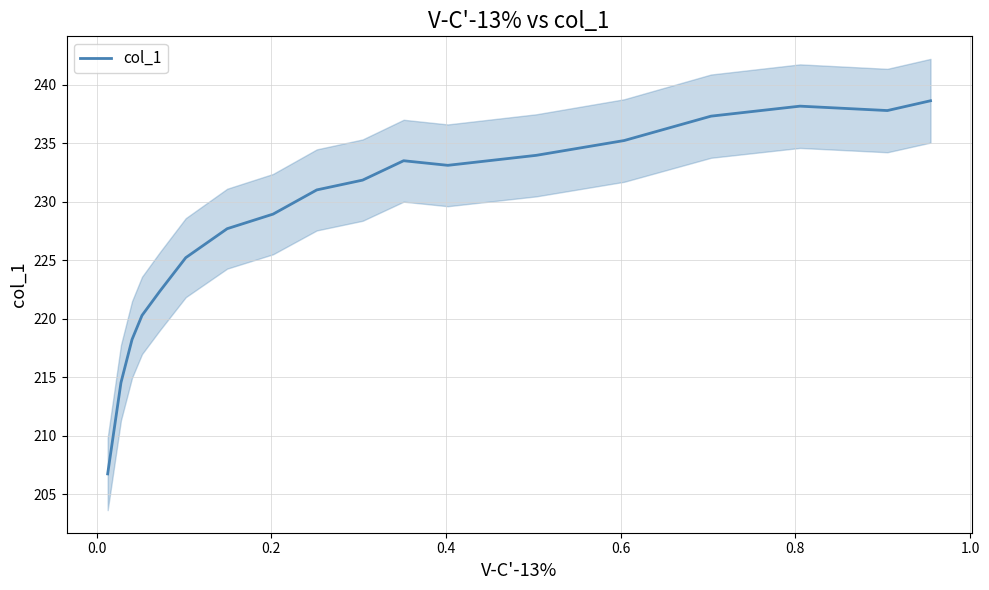

How many interior local peaks (higher than both neighbors) does the data have?

2